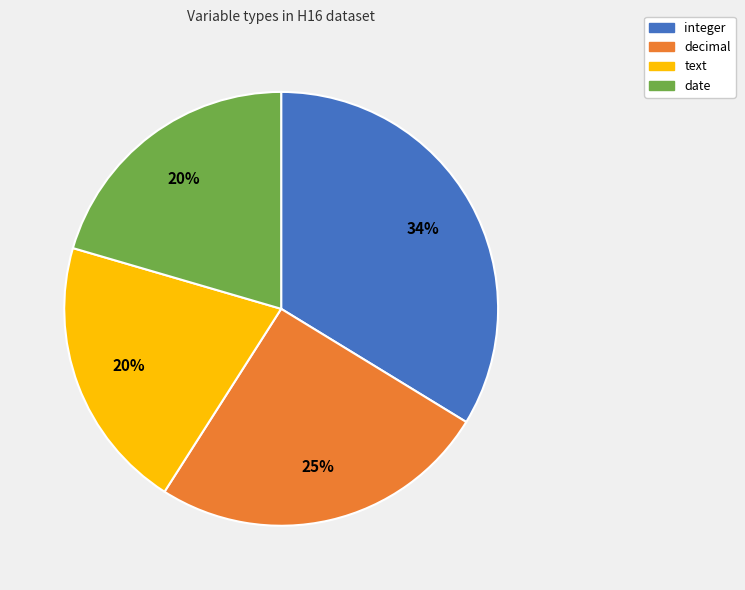

How many slices are in this pie chart?

4